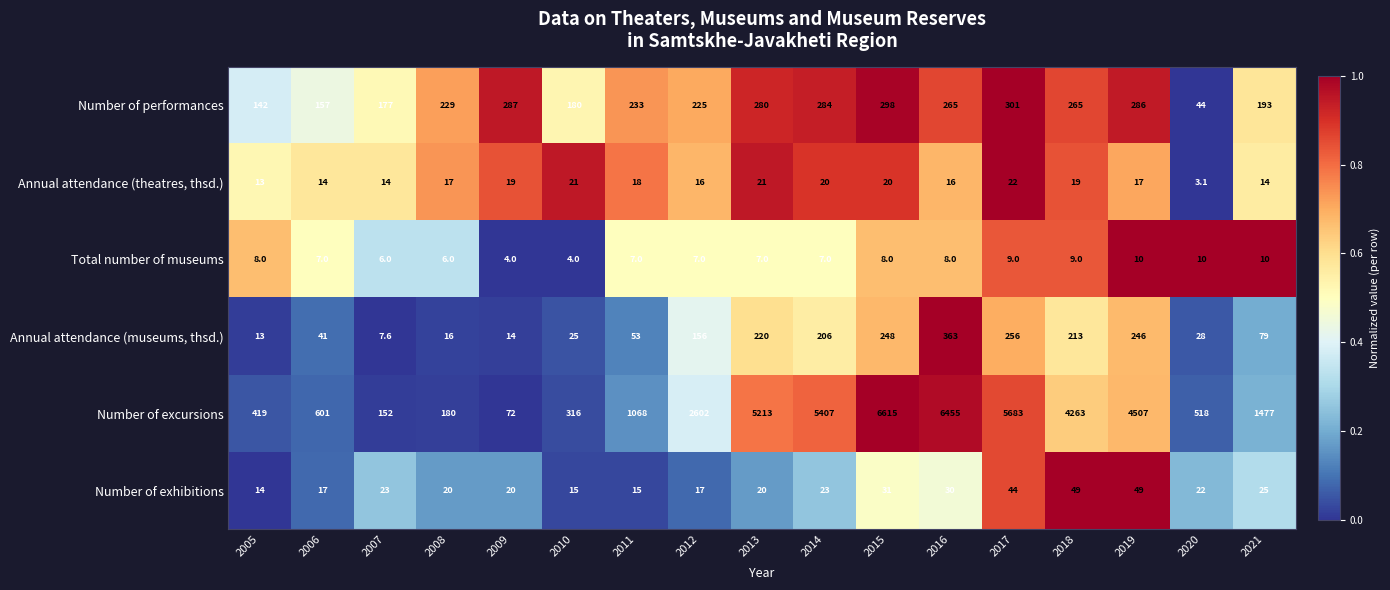

What is the lowest value of the Annual attendance (theatres, thsd.) series?

3.1